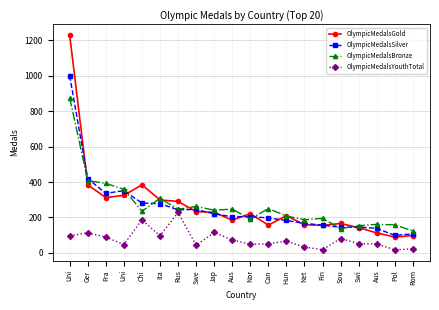

Is it true that OlympicMedalsYouthTotal equals 153 at Ita?

False